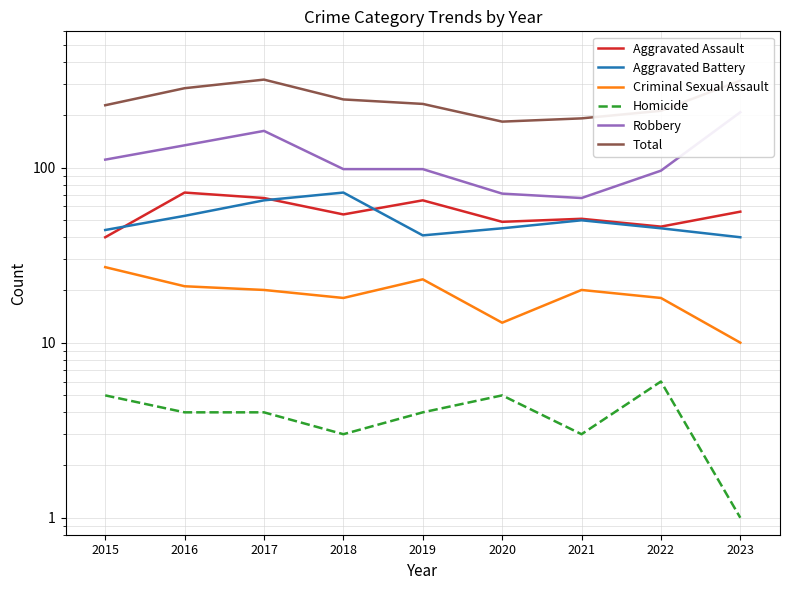

What is the total value across all series at 2022?

422